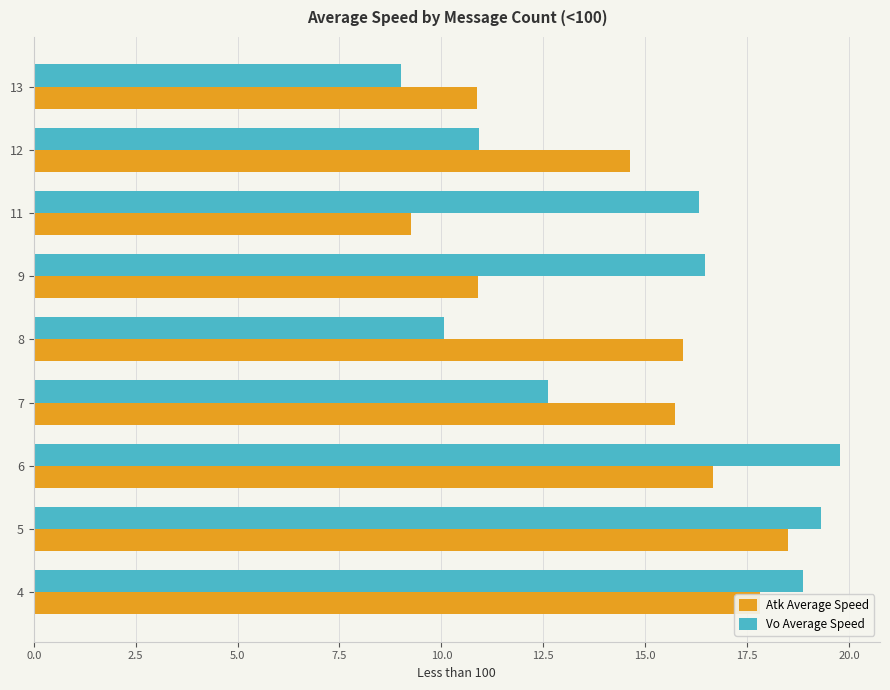

What is the maximum value for Atk Average Speed?

18.5